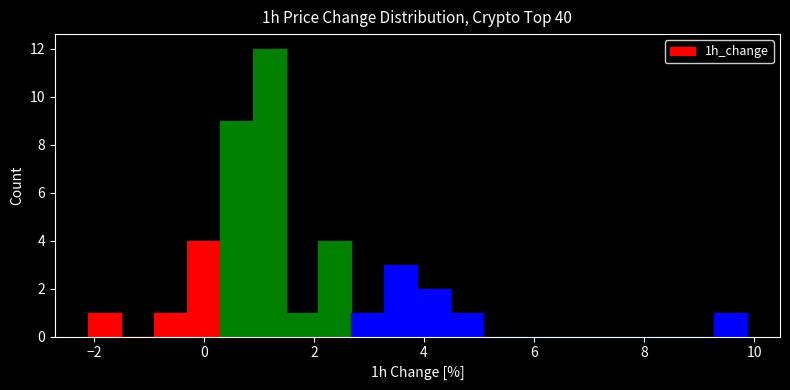

Read against the x-axis, roughly where is the centre of the tallest bar?

1.2